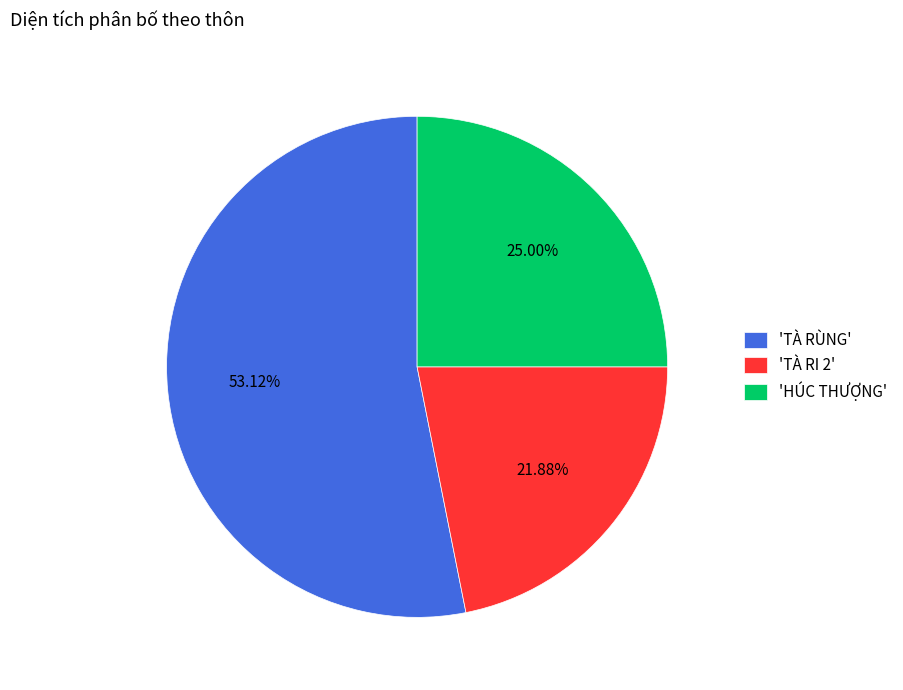

Which category has the smallest portion of the pie?

'TÀ RI 2'